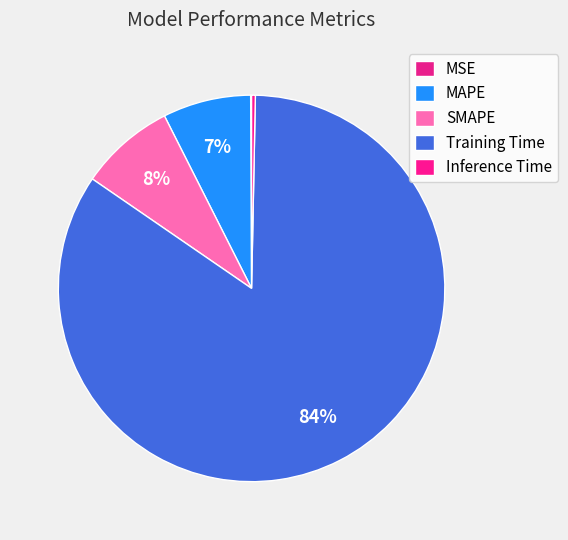

What is the smallest slice in the pie chart?

MSE